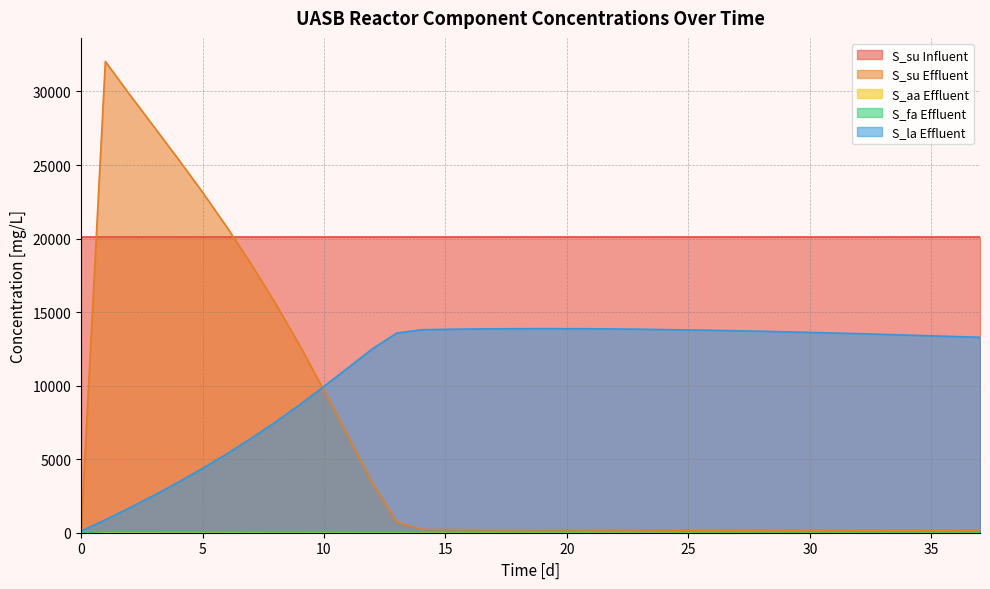

Count the number of data series in this chart.

5